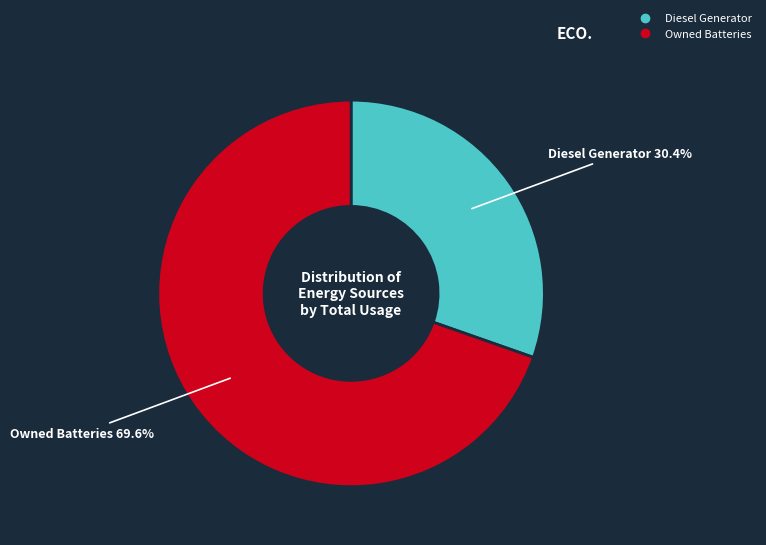

Does any single category account for the majority?

Yes